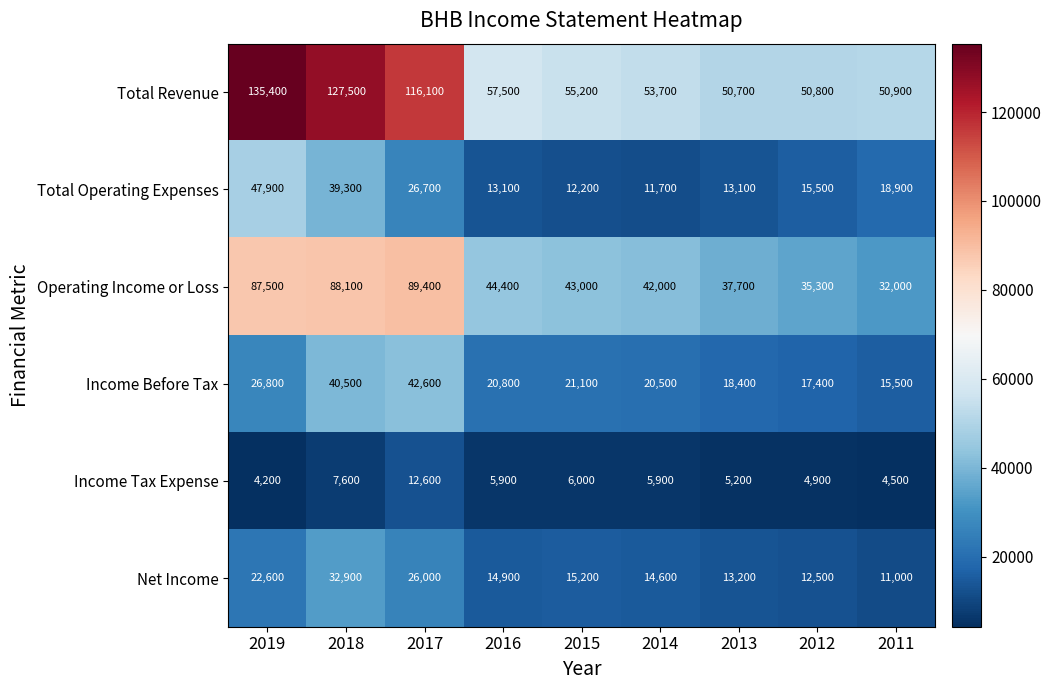

True or false: Income Tax Expense has a value of 8931 at 2015.

False